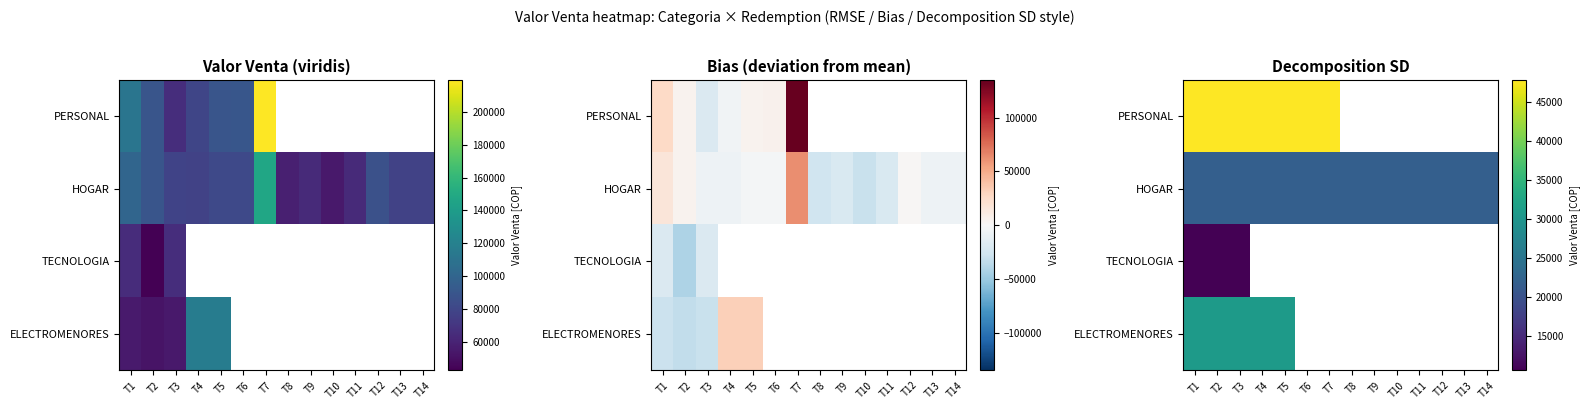

True or false: HOGAR has a value of 29615.5 at T11.

False